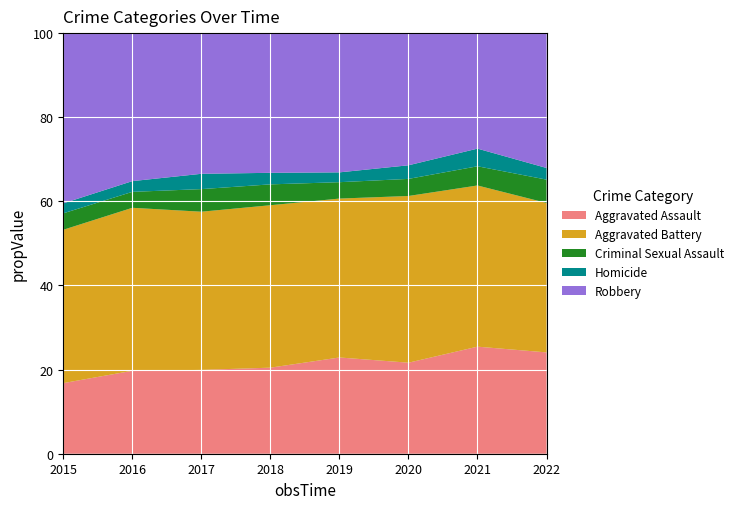

Reading left to right, what are all the values shown in this chart?

Aggravated Assault: 2015=163	2016=255	2017=230	2018=231	2019=235	2020=261	2021=279	2022=139
Aggravated Battery: 2015=354	2016=501	2017=434	2018=436	2019=388	2020=478	2021=420	2022=205
Criminal Sexual Assault: 2015=38	2016=49	2017=62	2018=56	2019=40	2020=49	2021=50	2022=32
Homicide: 2015=23	2016=33	2017=42	2018=31	2019=24	2020=39	2021=46	2022=16
Robbery: 2015=393	2016=455	2017=386	2018=375	2019=340	2020=379	2021=301	2022=185